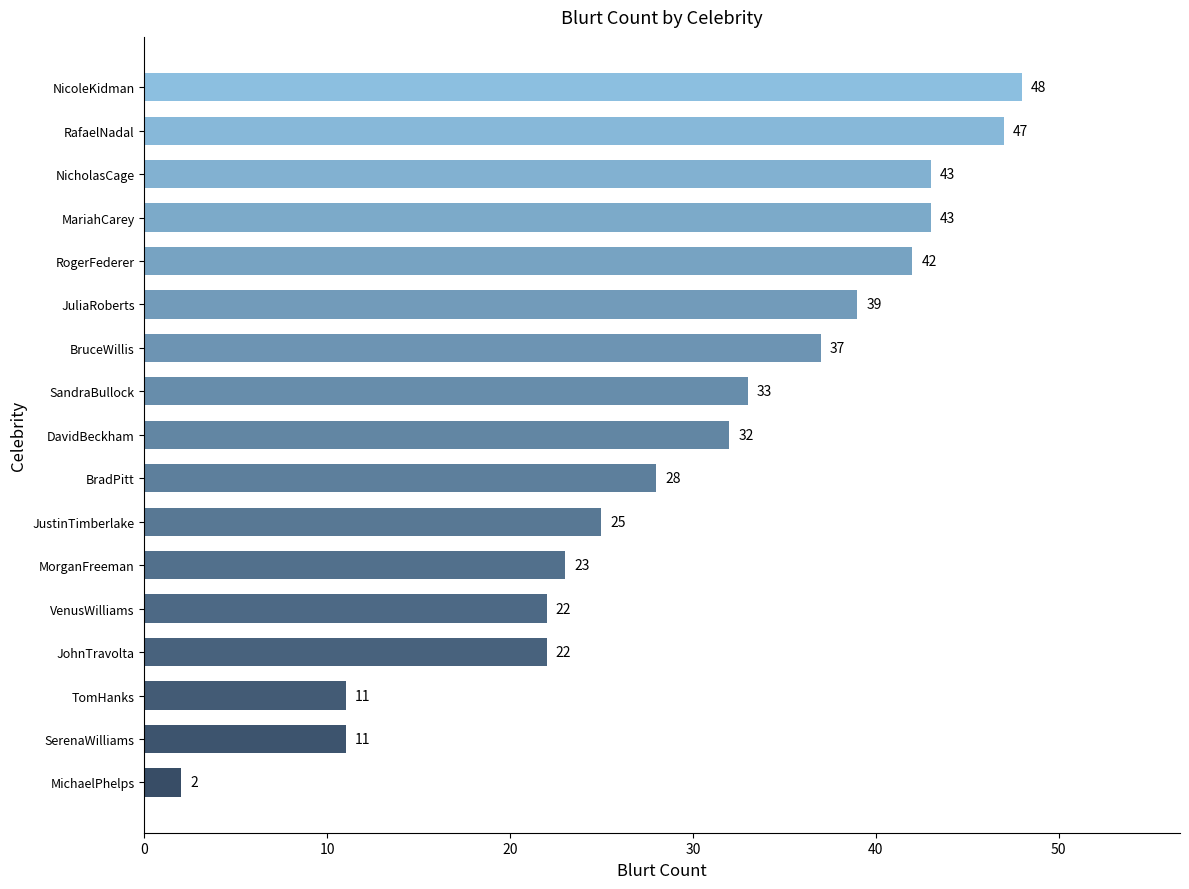

Is it true that the value at RafaelNadal is 47?

True